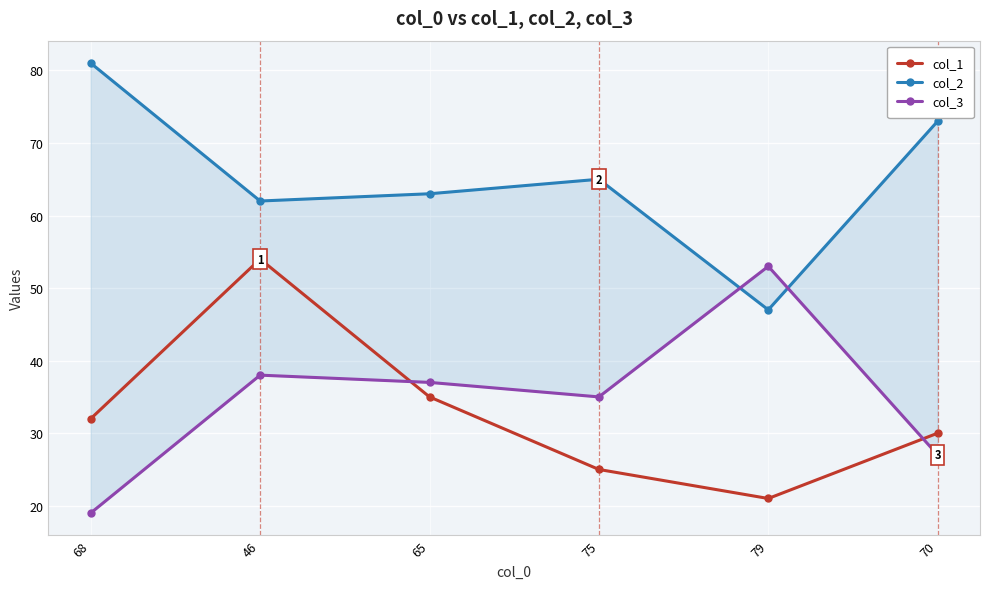

Reading left to right, transcribe all the data shown in this chart.

col_1: 68=32	46=54	65=35	75=25	79=21	70=30
col_2: 68=81	46=62	65=63	75=65	79=47	70=73
col_3: 68=19	46=38	65=37	75=35	79=53	70=27